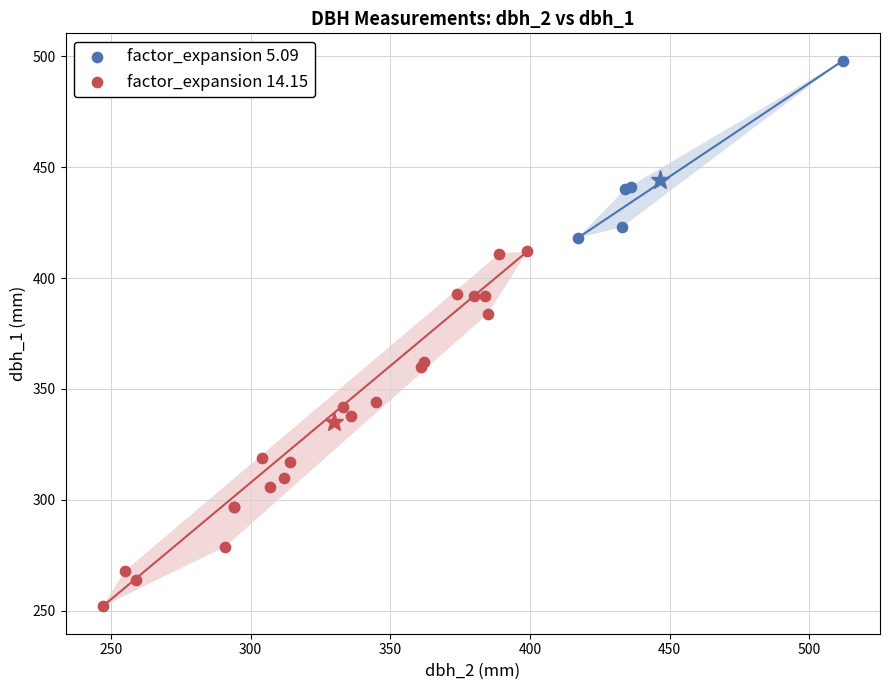

Which series has the widest spread of Y values?

factor_expansion 14.15